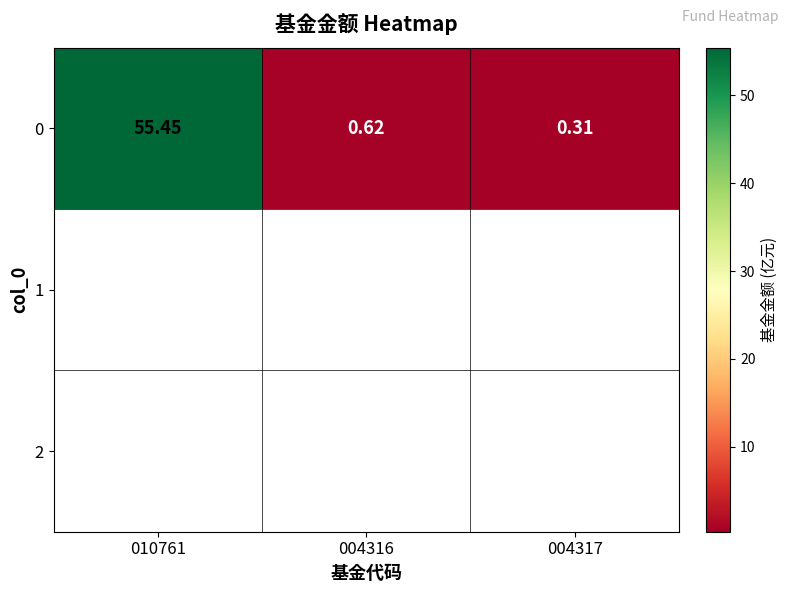

Rank the categories by value from lowest to highest.

004317, 004316, 010761